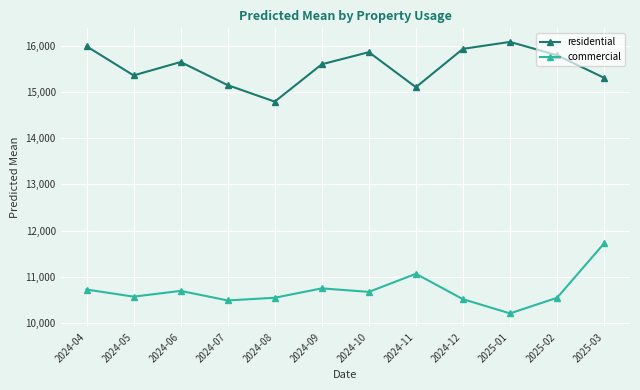

True or false: residential and commercial cross at least once.

False